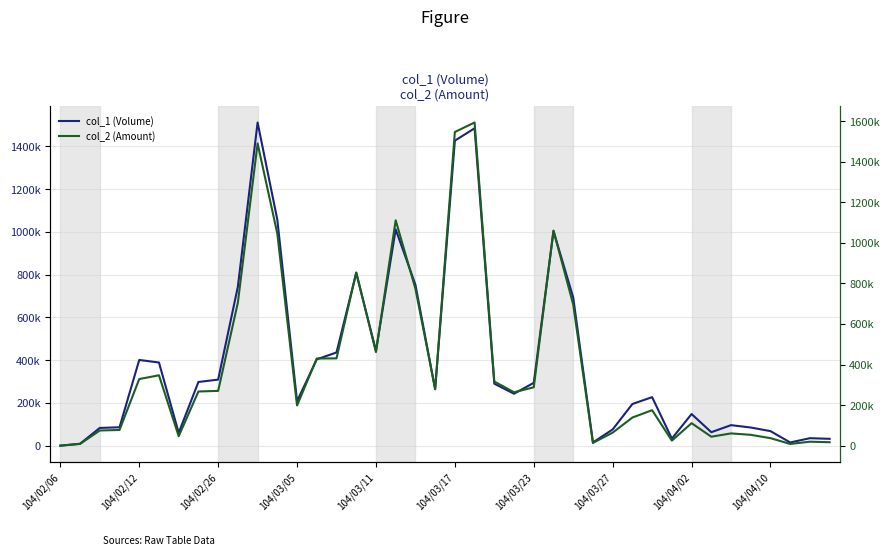

In col_1 (Volume), how many points are lower than both neighbors (excluding endpoints)?

9